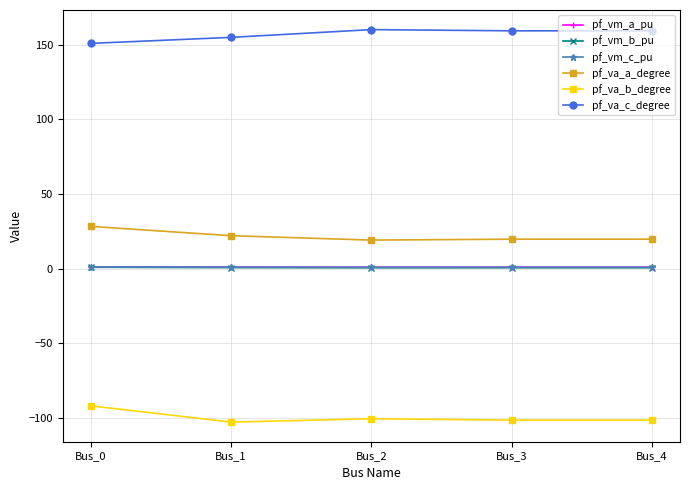

The pf_va_c_degree series shows 155.1 at Bus_1. True or false?

True